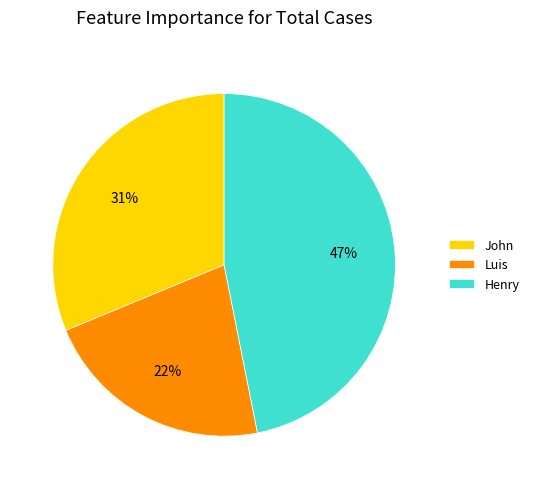

Is it true that Luis is 7% of the pie?

False